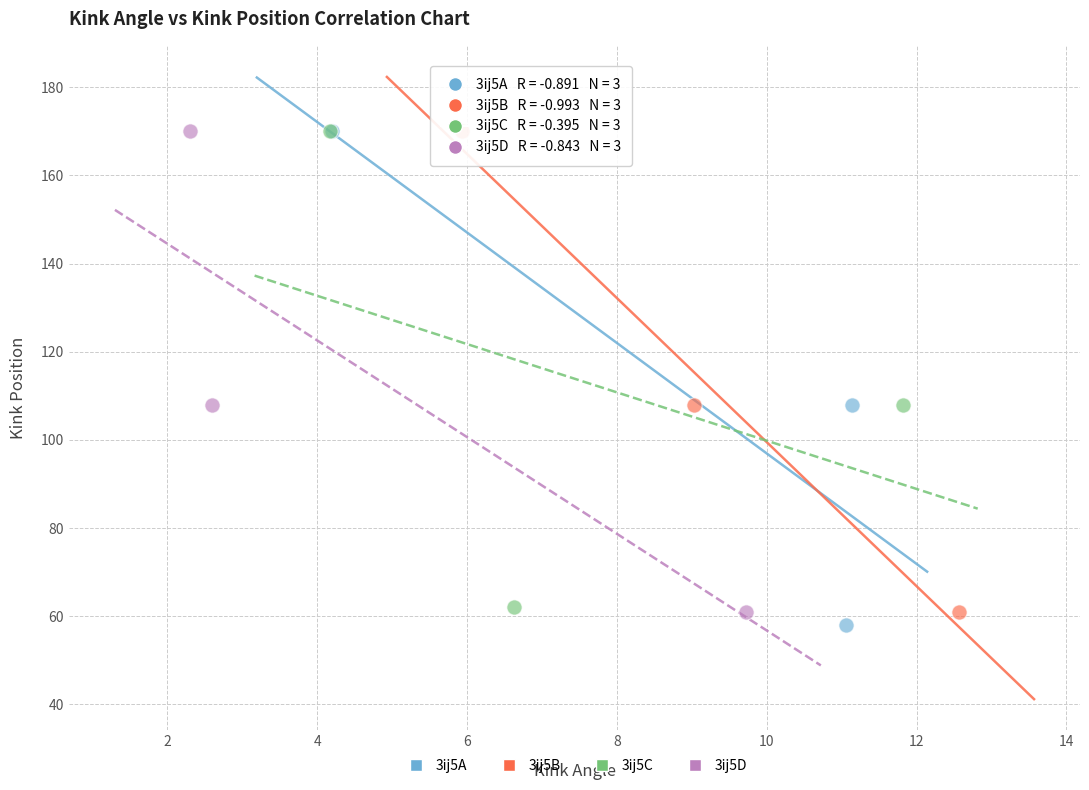

Which series has the widest spread of Y values?

3ij5A